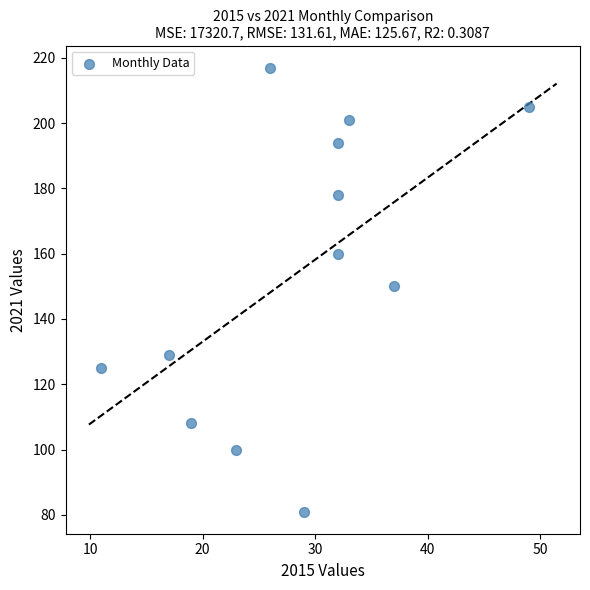

What is the average X value?

28